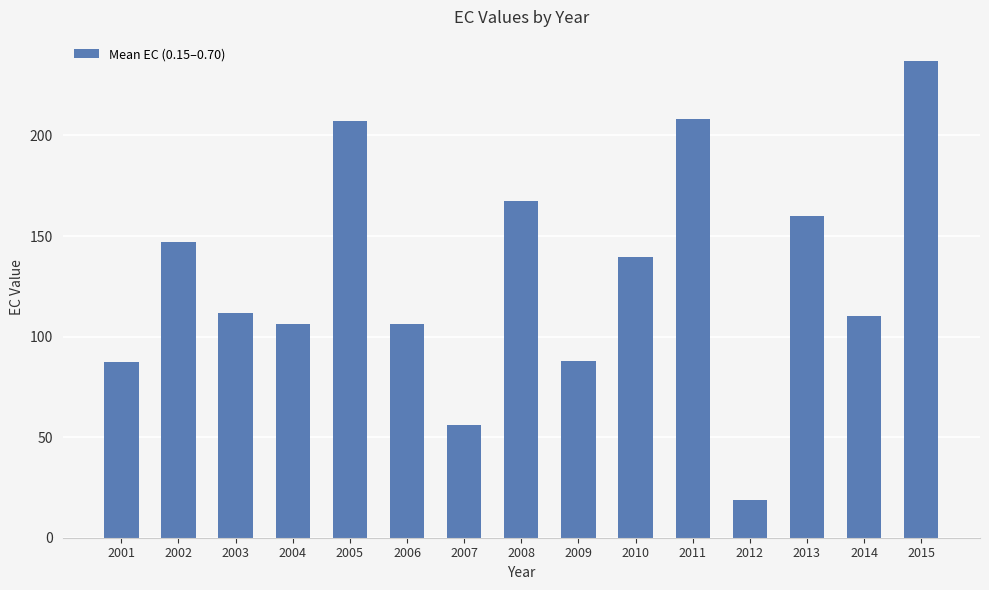

At which label does the data first exceed 111?

2002